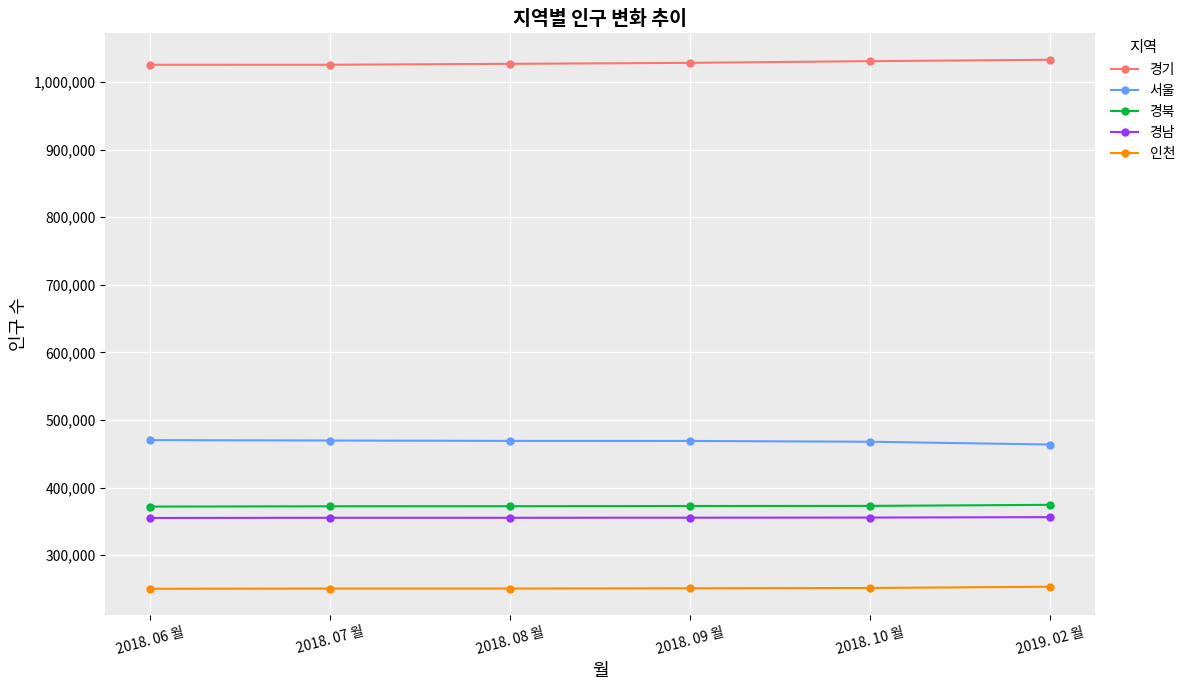

The value of 경남 at 2018. 08 월 is 355412. True or false?

True